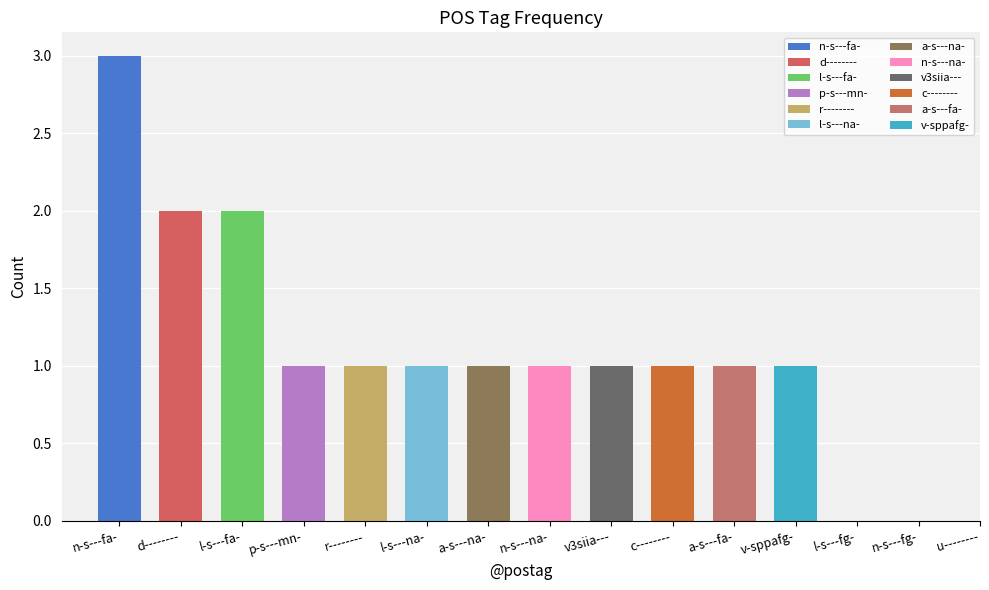

What is the smallest value displayed?

1